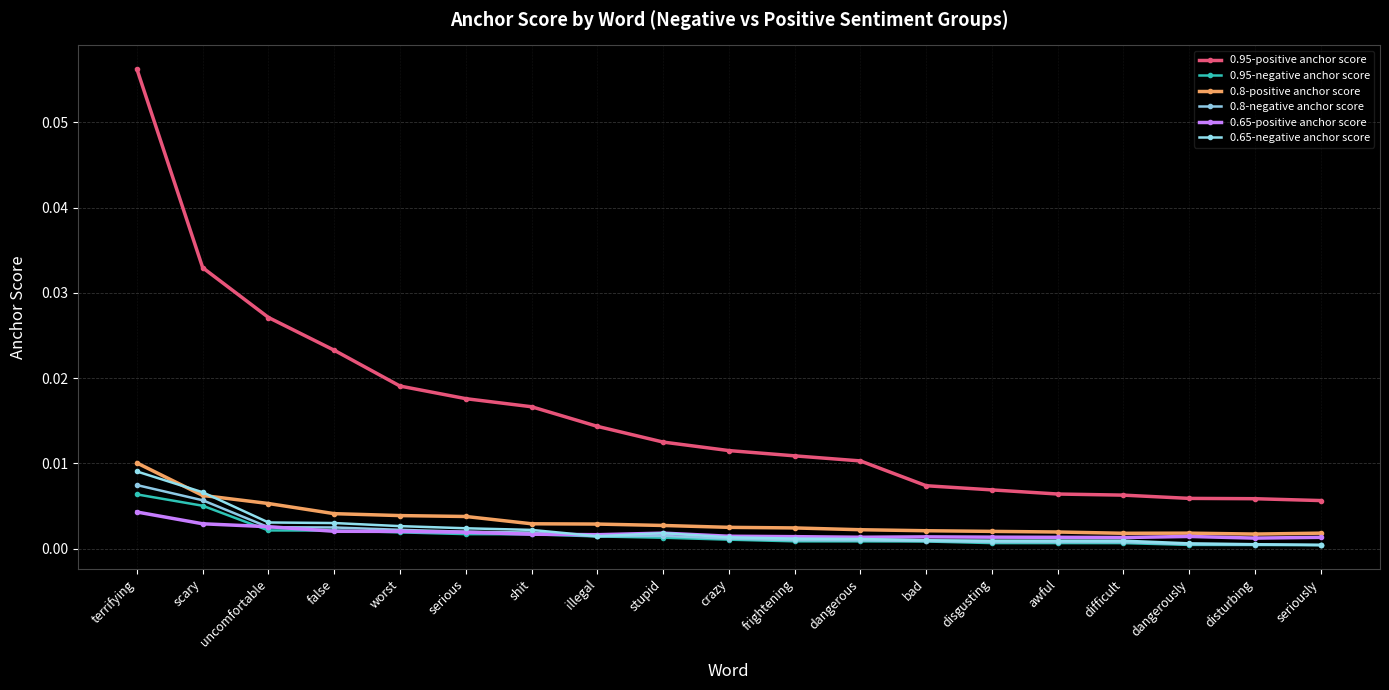

How many 0.8-positive anchor score values are between 0 and 1?

19